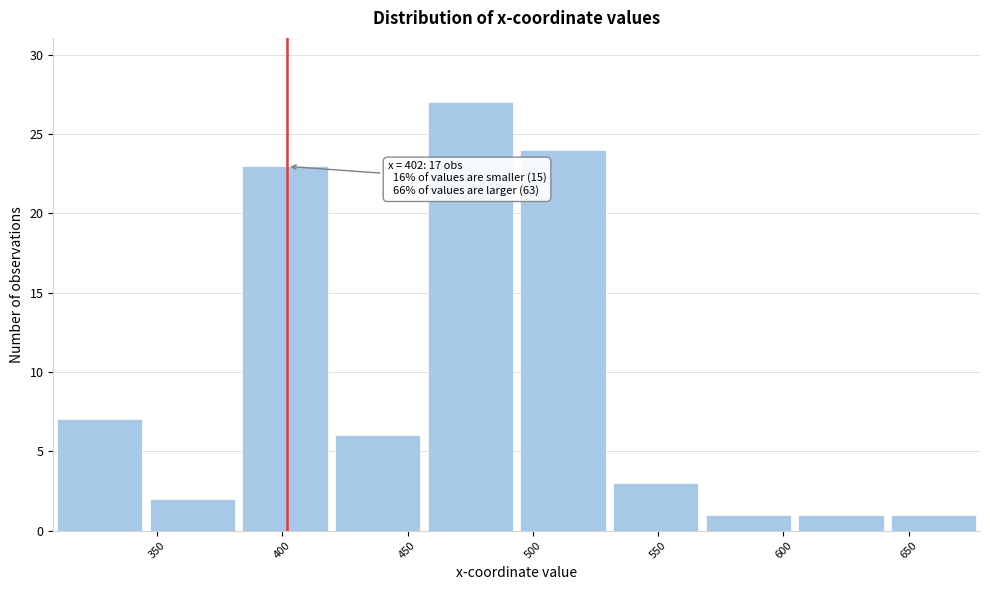

Over which range of the x-axis is the bar tallest?

456.5 to 493.5